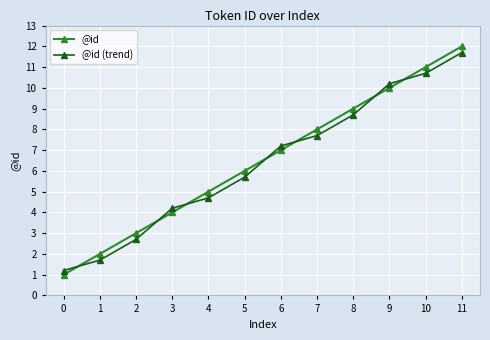

Is the value of @id (trend) at 3 greater than the value of @id at 9?

No